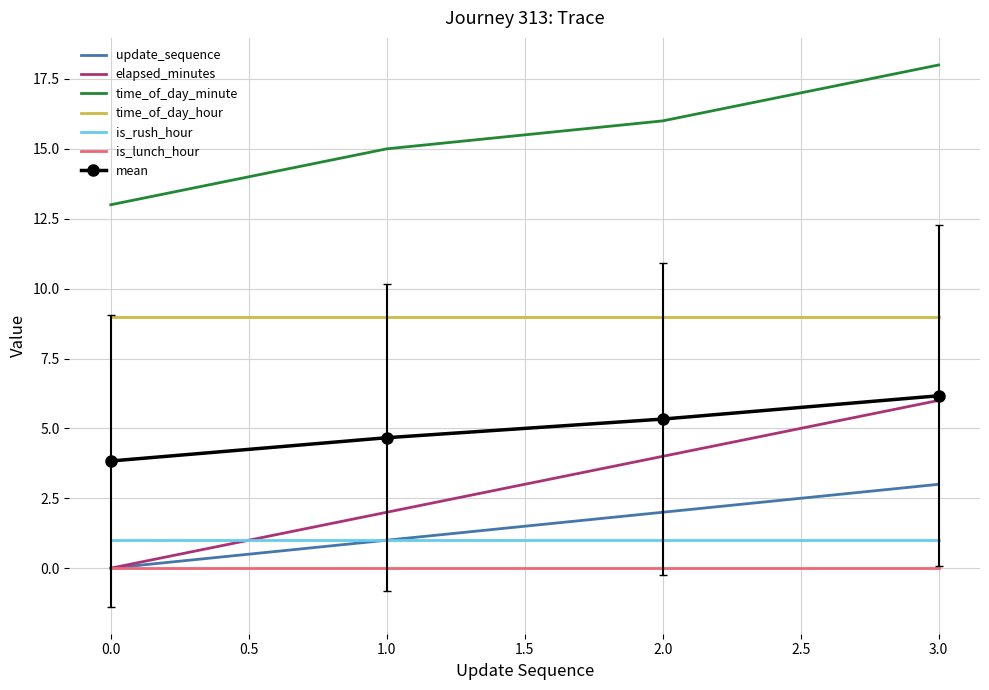

At which category is the sum across all series the highest?

3.0